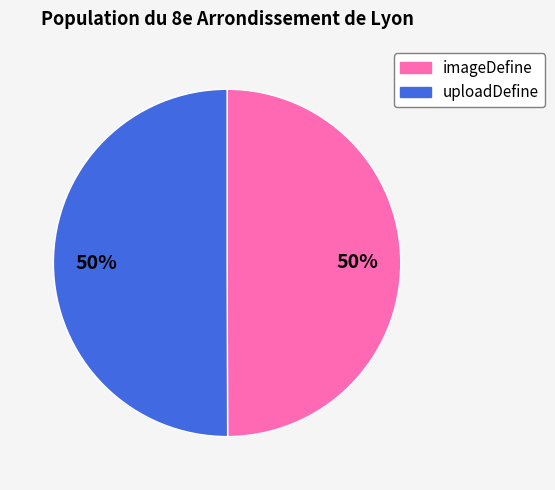

Combined, do uploadDefine and imageDefine account for over 50%?

Yes